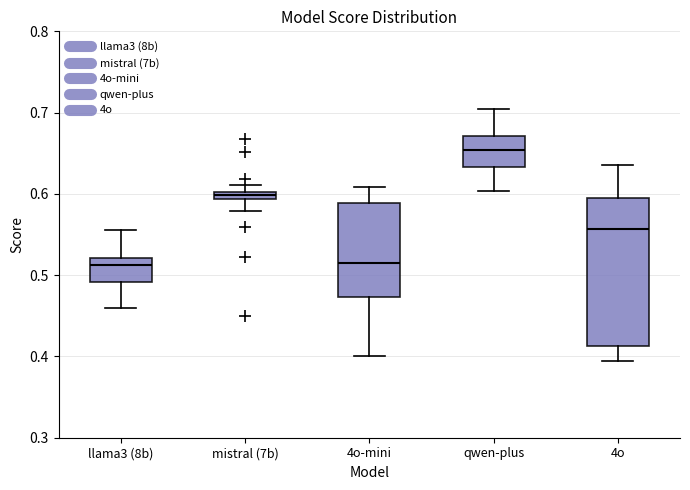

Which box is the tallest, from its lower edge to its upper edge?

4o